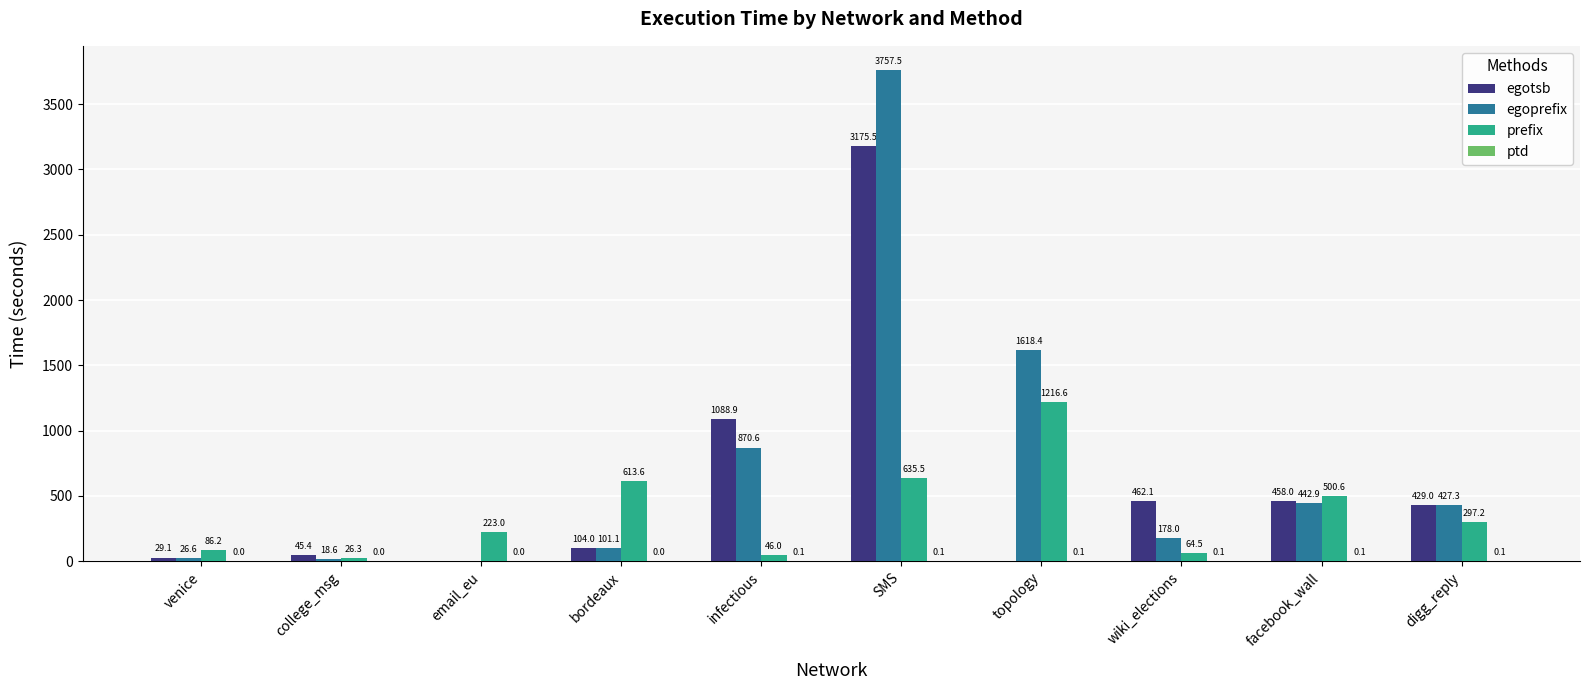

What is the sum of all egotsb values?

5792.0